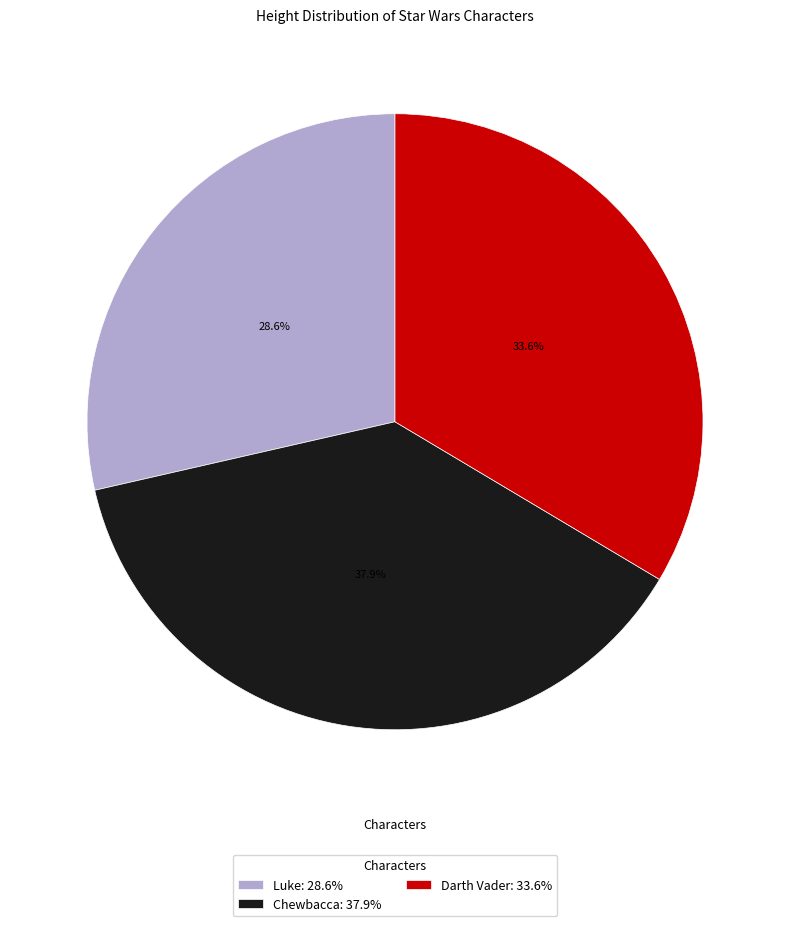

The Luke slice represents 29% of the pie. True or false?

True